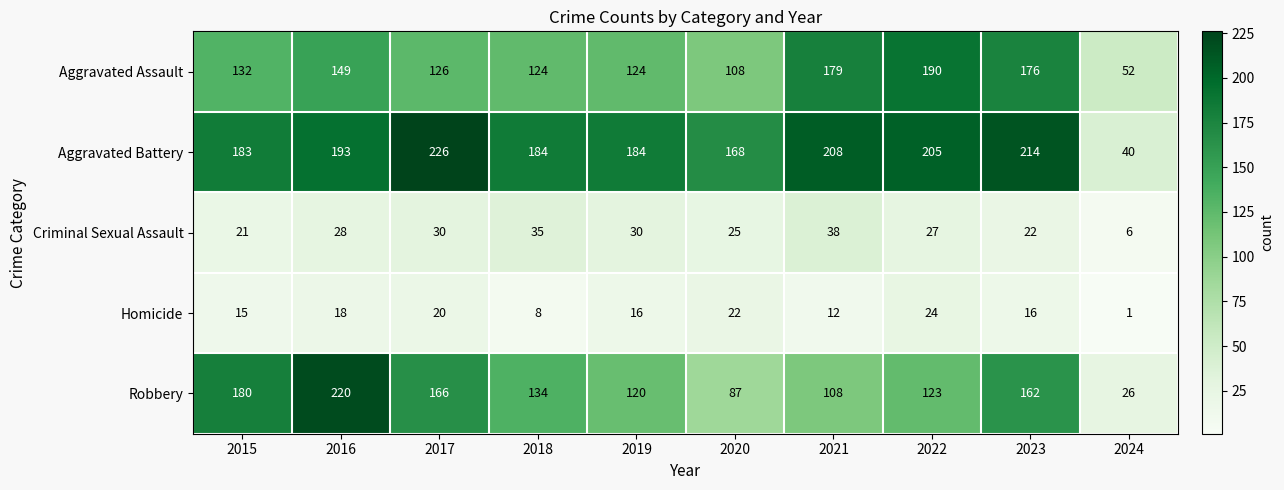

Which series changed the most between 2015 and 2017?

Aggravated Battery